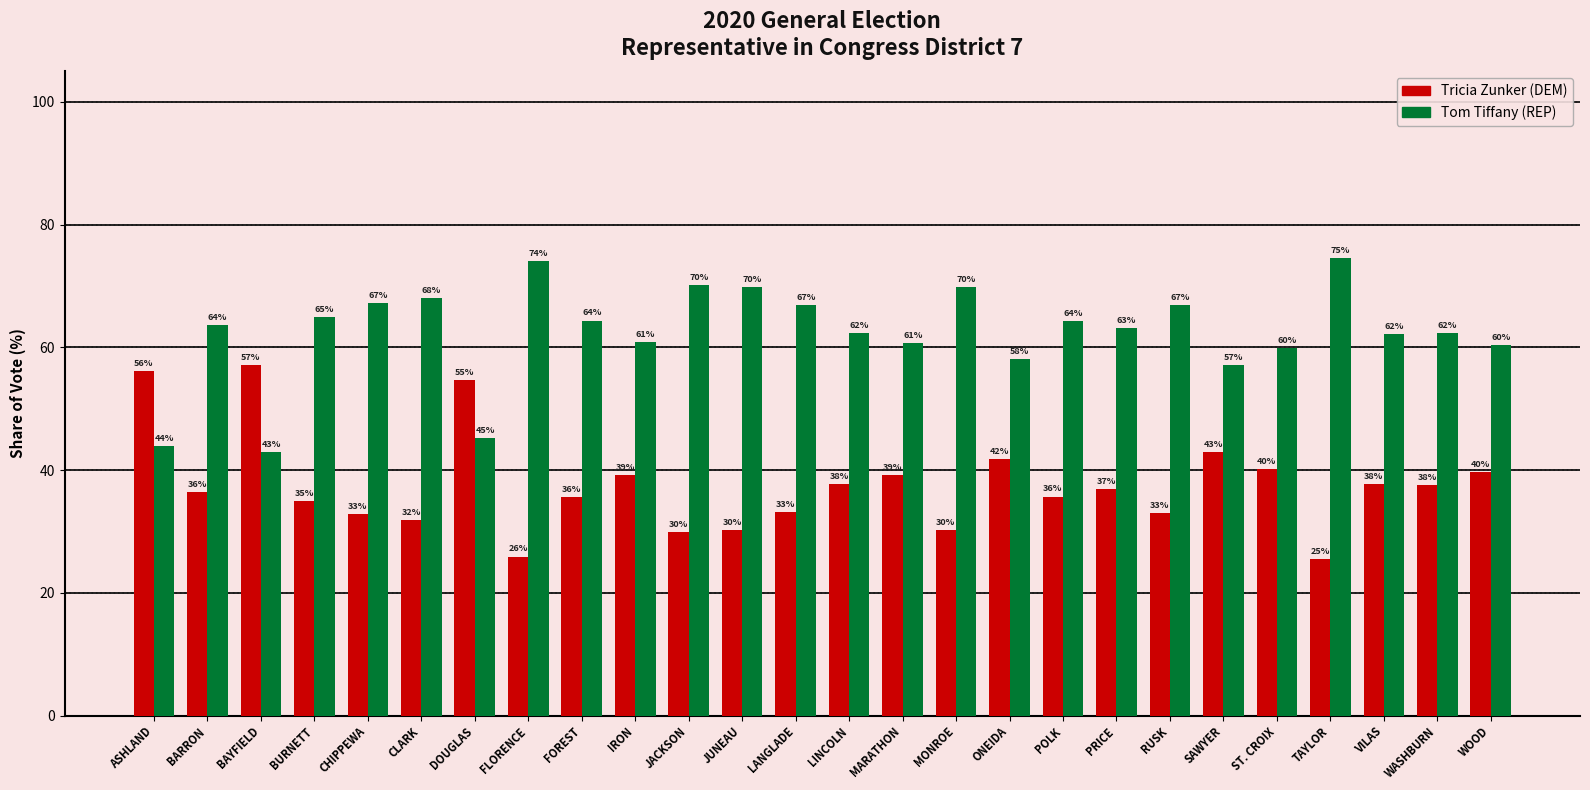

Which series has the largest total across all categories?

Tom Tiffany (REP)